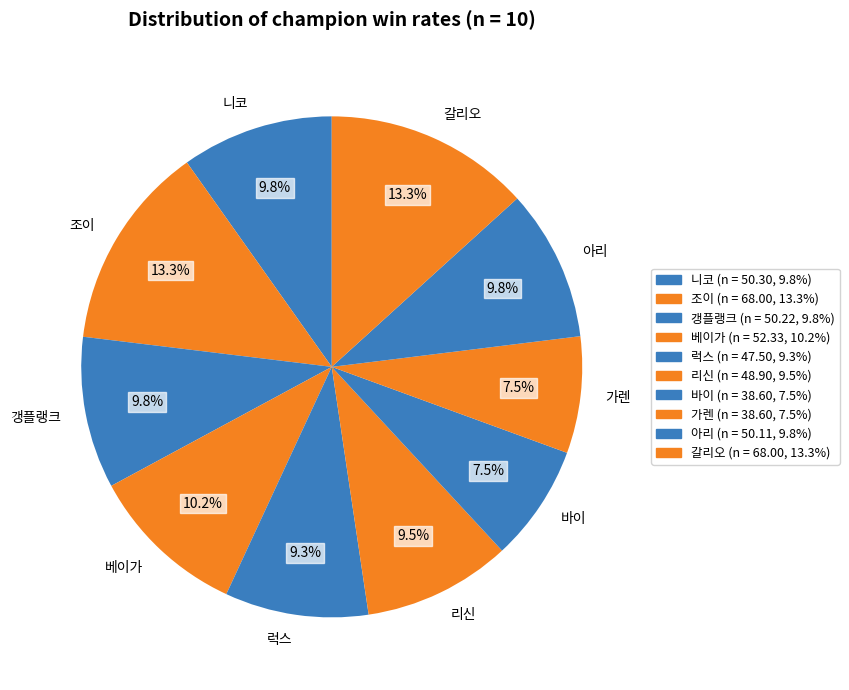

Count the number of slices in the pie.

10